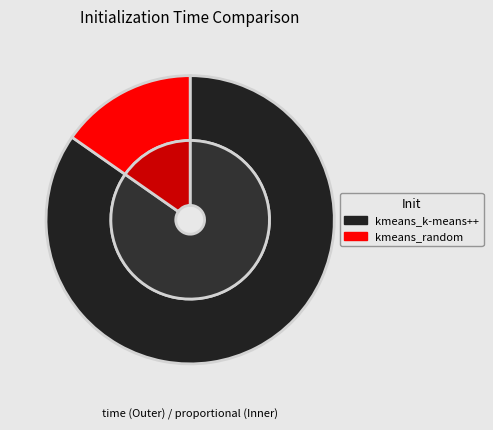

How much of the chart is everything except kmeans_random?

84.7%